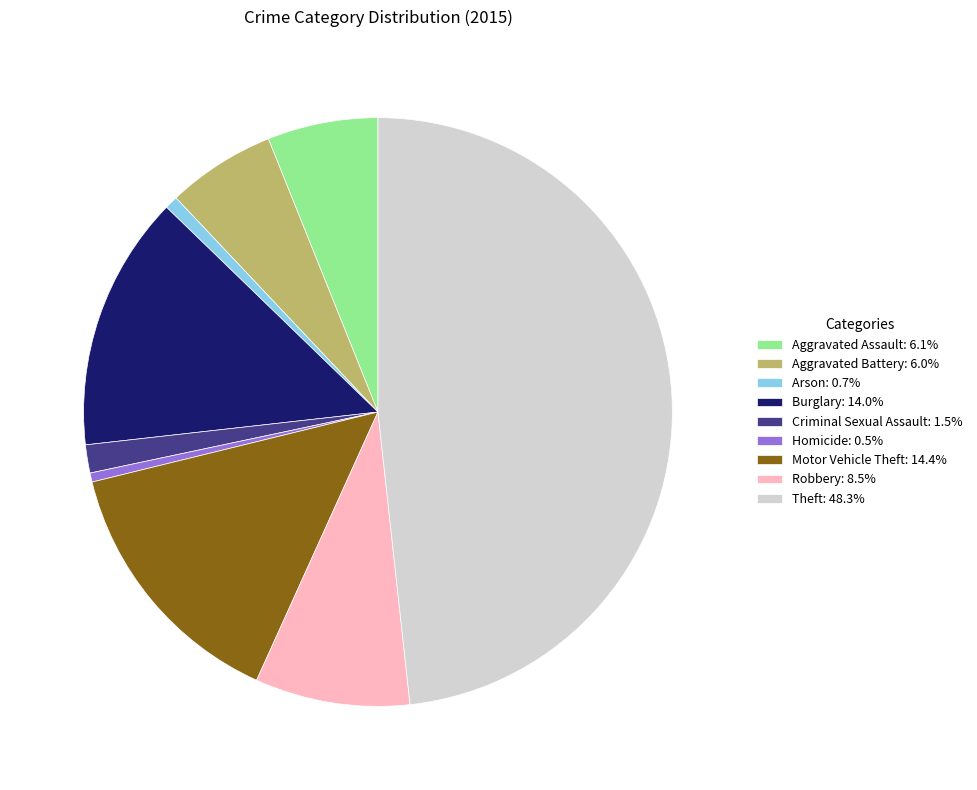

How many segments does this pie chart have?

9